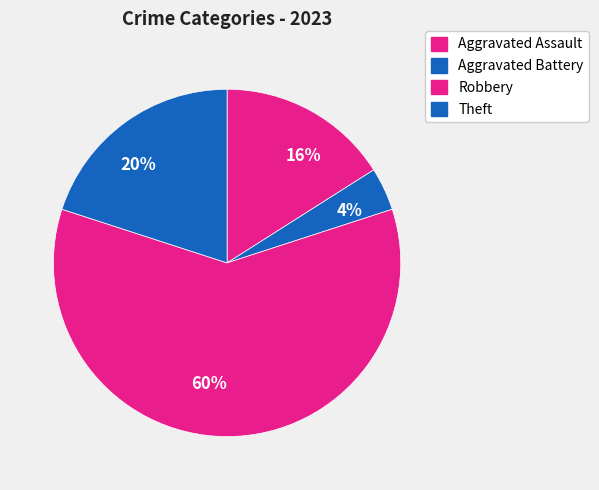

What is the largest slice in the pie chart?

60%